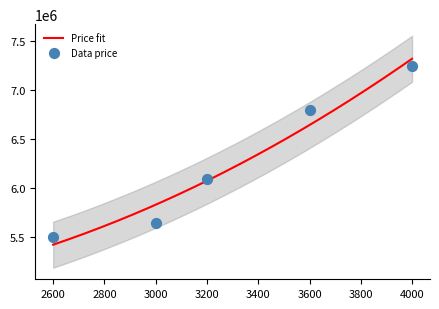

Approximately how many times larger is the value at 3000 compared to 3200?

0.9